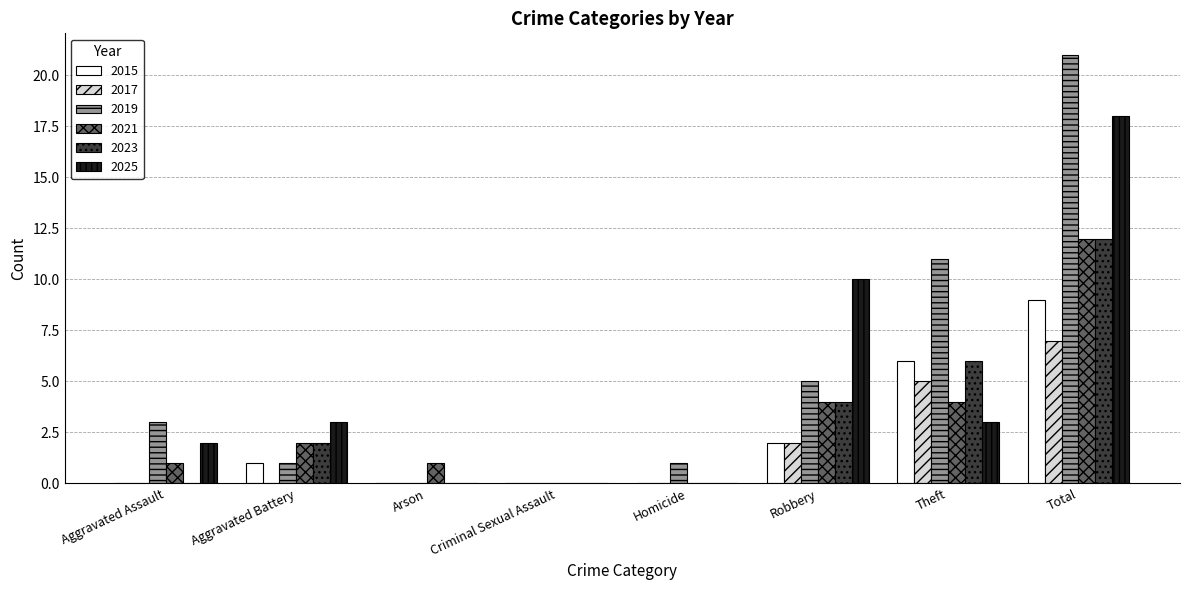

Is the value of 2023 at Total greater than the value of 2025 at Criminal Sexual Assault?

Yes